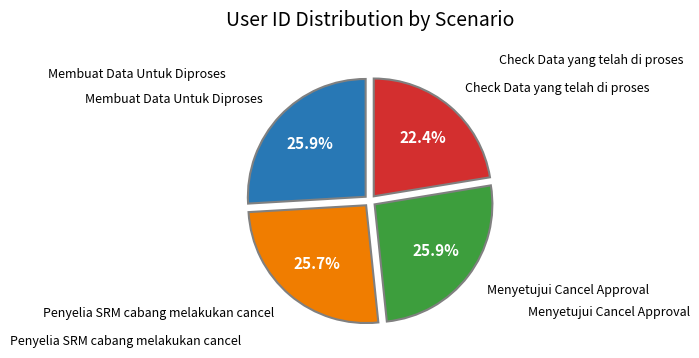

What is the ratio of the value at Check Data yang telah di proses to the value at Penyelia SRM cabang melakukan cancel?

0.9